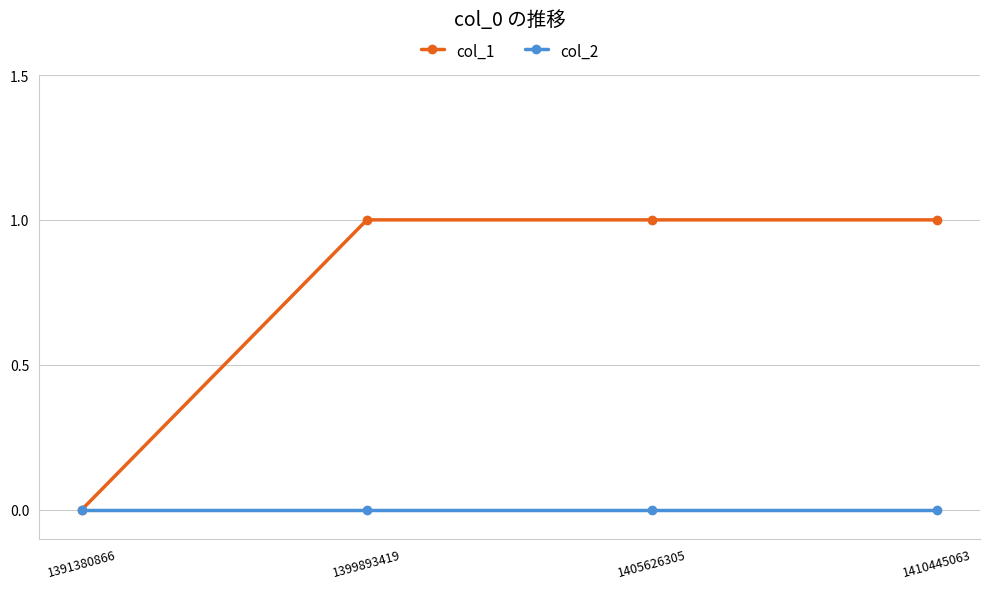

Is the value of col_2 at 1391380866 greater than the value of col_1 at 1410445063?

No